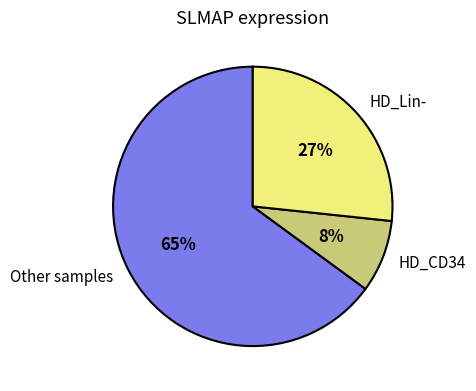

To the nearest percent, what portion does HD_CD34 represent?

8%